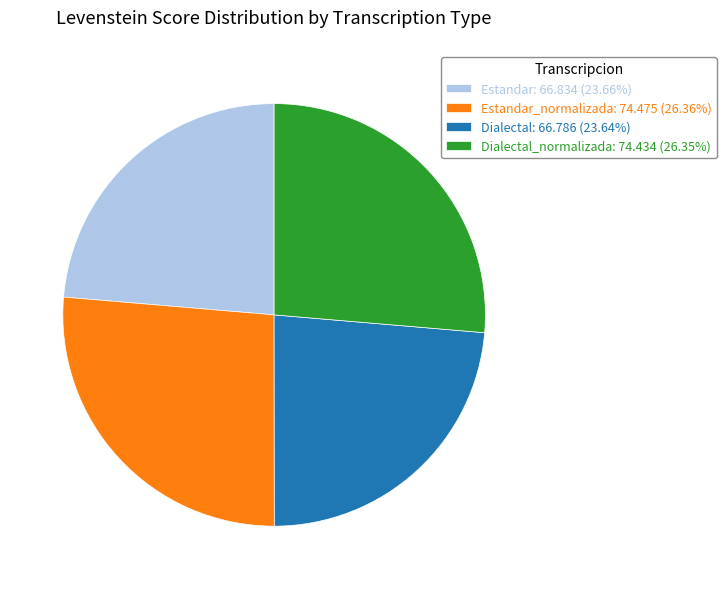

Does Dialectal: 66.786 (23.64%) account for over 50% of the chart?

No